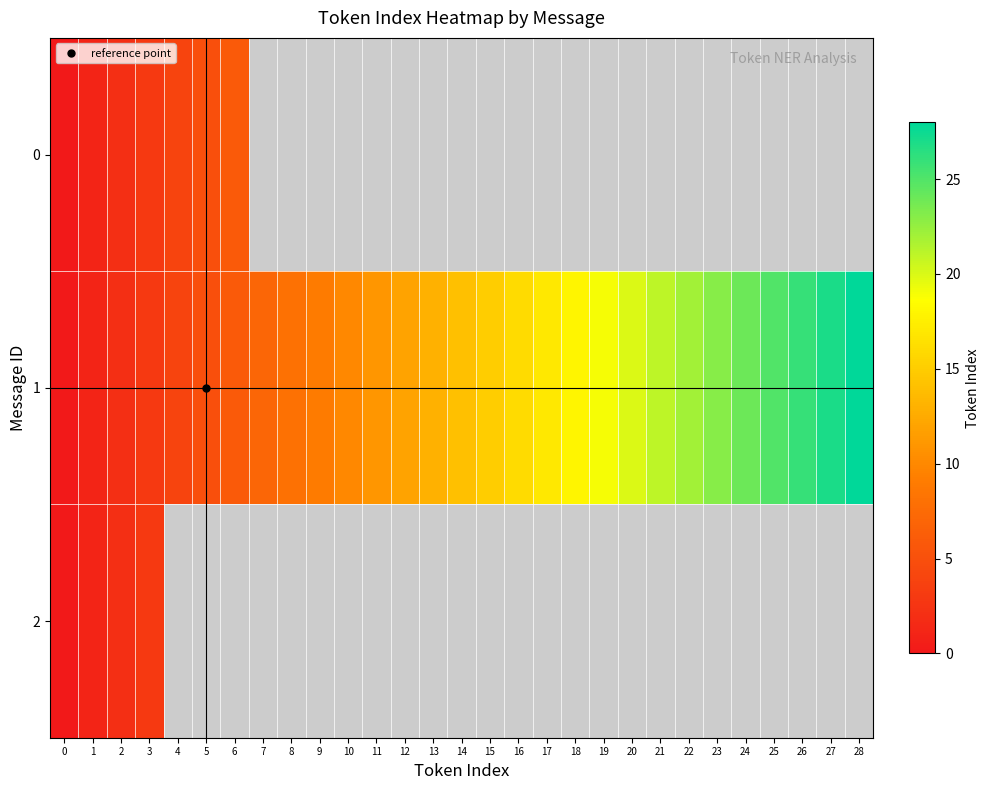

How many values in the 1 series are below 14?

14